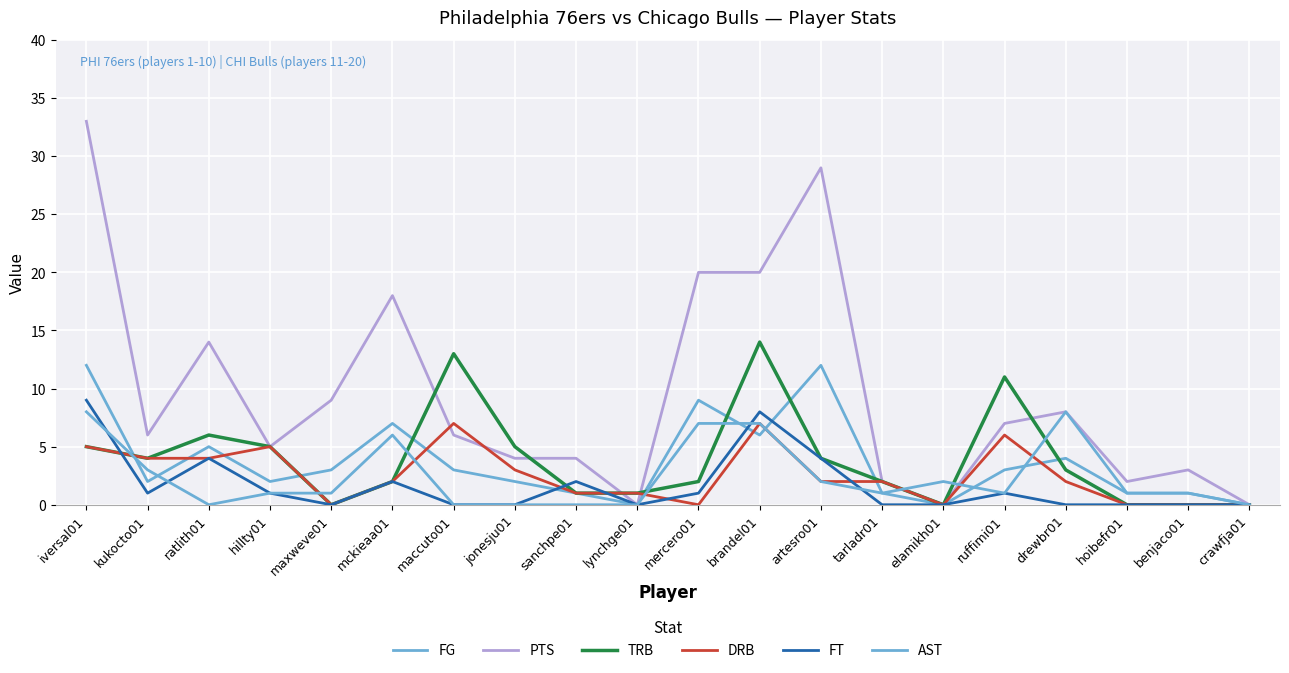

List the series in order of their peak value, highest first.

PTS, TRB, FG, FT, AST, DRB